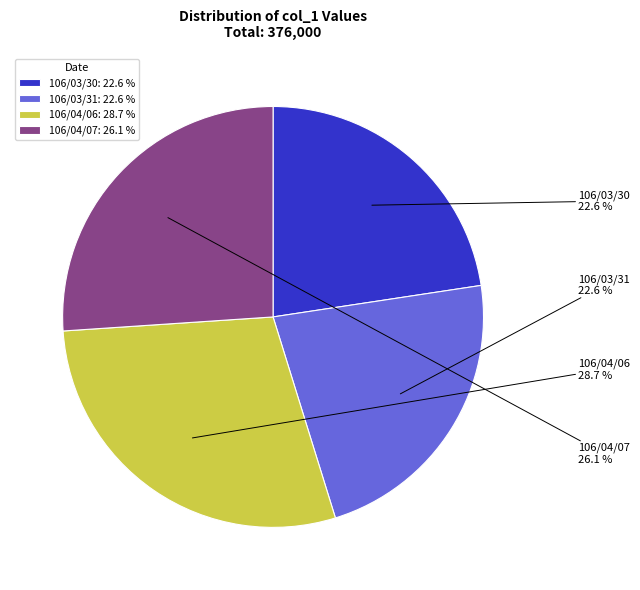

What percentage is NOT represented by 106/04/06?

71.3%